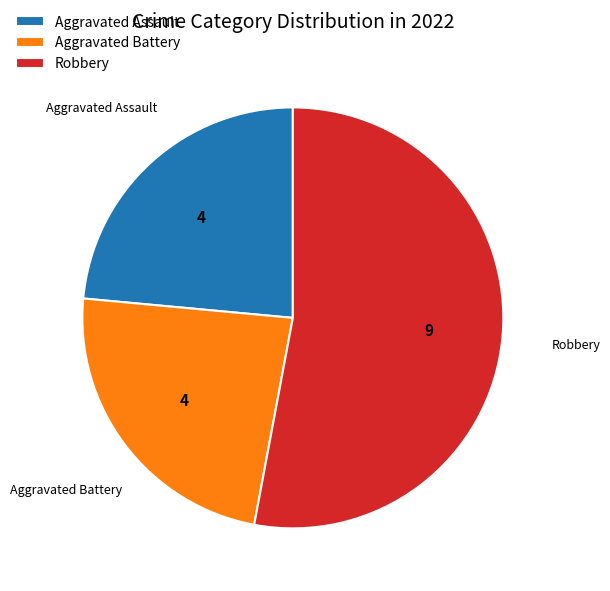

Which category has the biggest portion of the pie?

Robbery